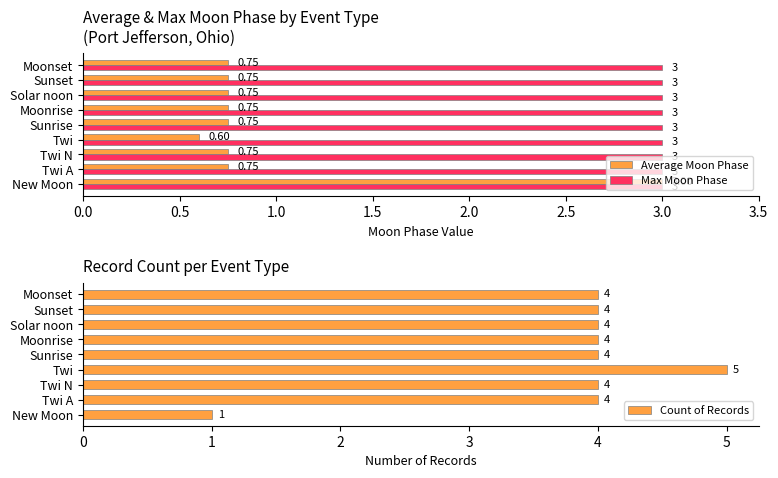

Which category has the highest value in the Average Moon Phase series?

New Moon